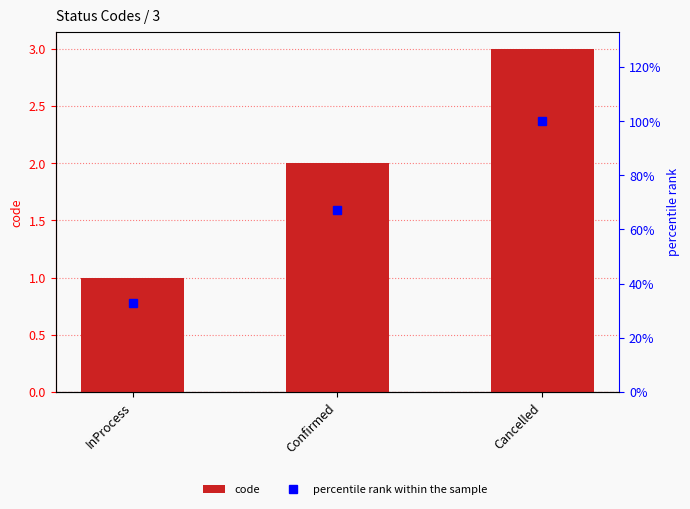

Reading left to right, transcribe all the data shown in this chart.

code: 1	2	3
percentile rank within the sample: 33	67	100